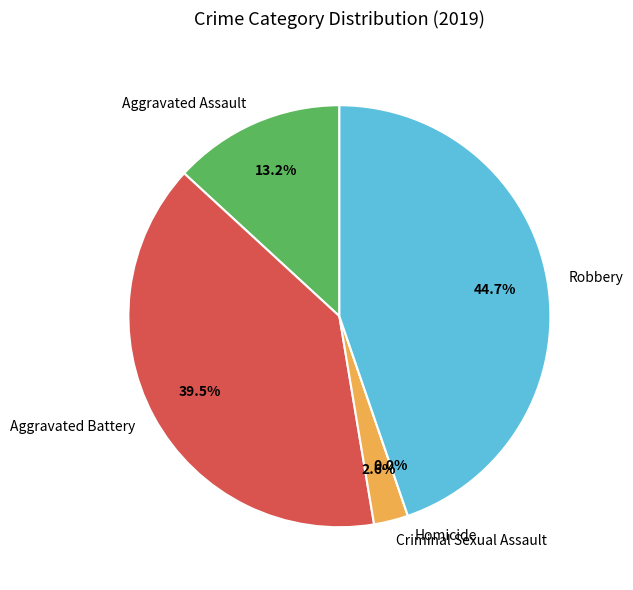

What is the ratio of the value at Criminal Sexual Assault to the value at Aggravated Assault?

0.2